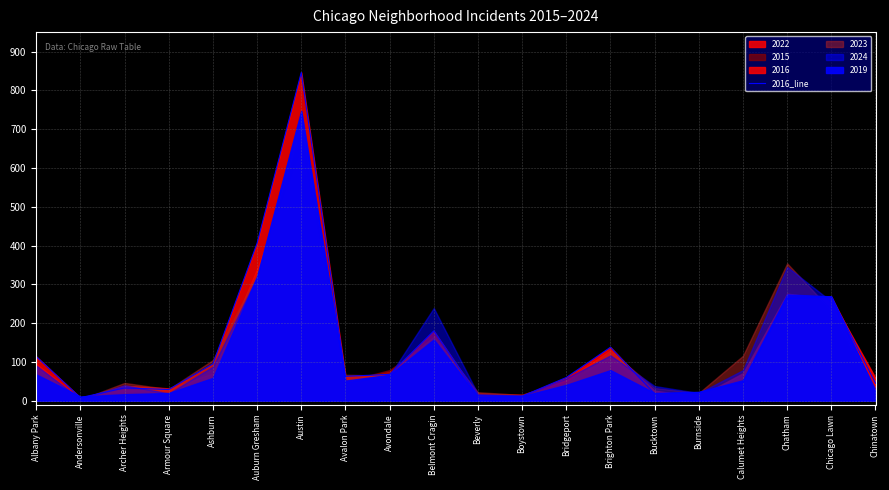

What is the difference between the maximum and second lowest values?

834